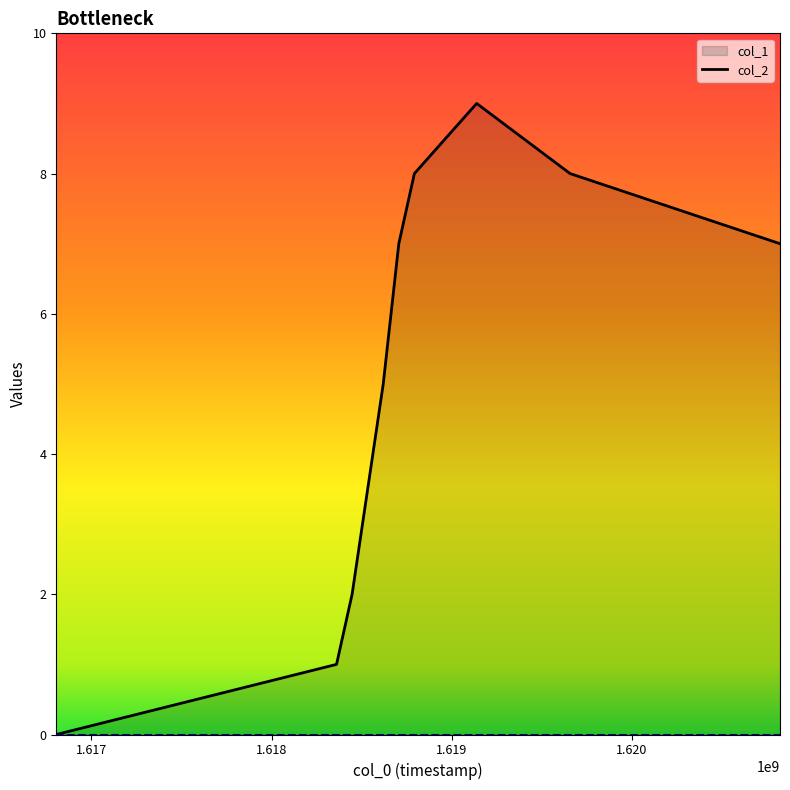

Where does the data first go above 7?

1618792204